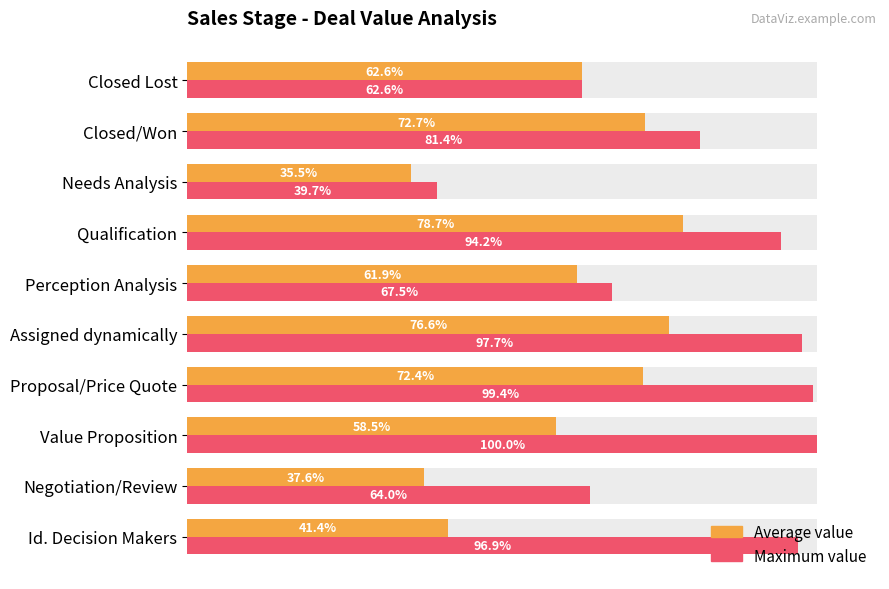

List the series in order of their peak value, highest first.

Maximum value, Average value